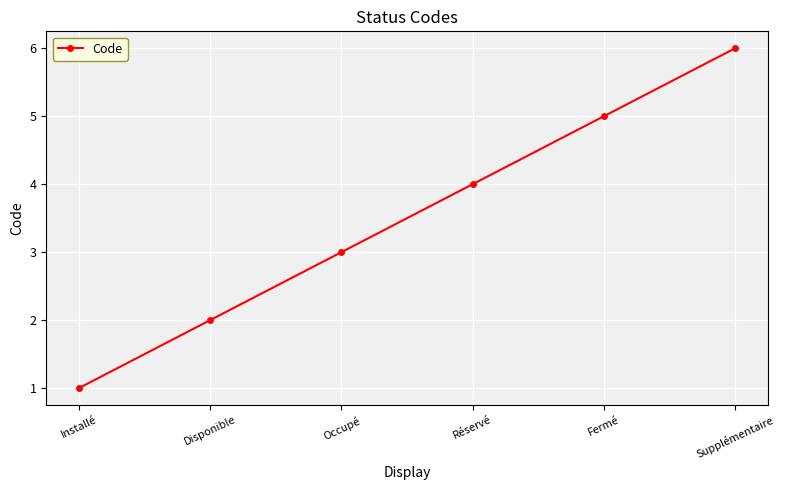

What position from the right is Supplémentaire?

1